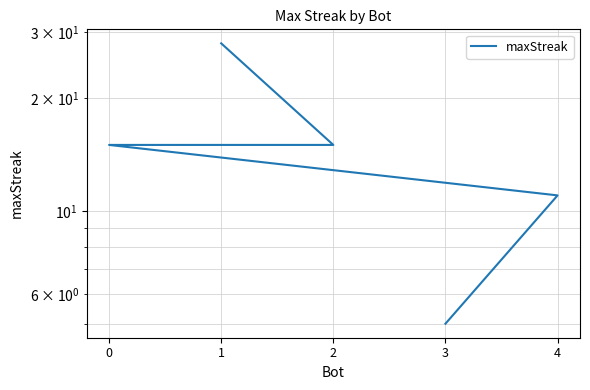

What is the maximum value shown in the chart?

28